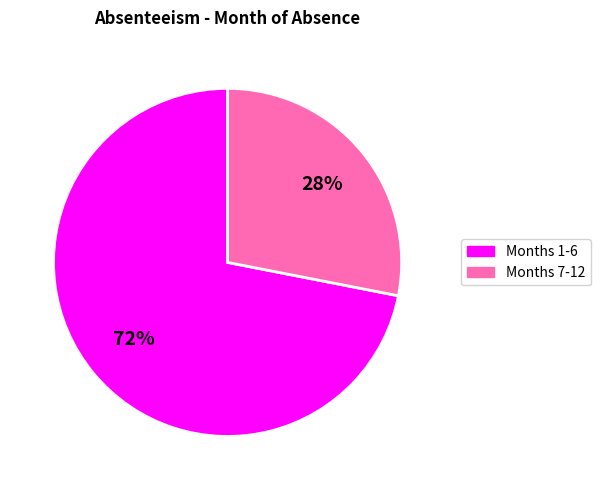

Does any single category account for the majority?

Yes